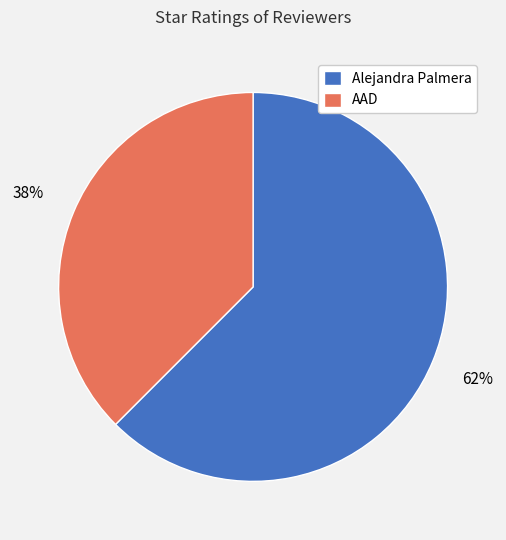

Which slice represents more than half of the pie?

Alejandra Palmera